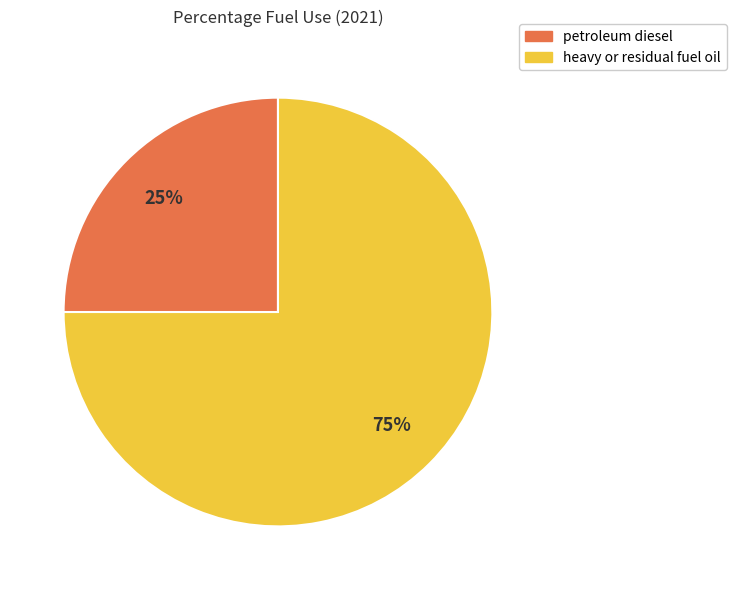

Is the sum of petroleum diesel and heavy or residual fuel oil greater than half?

Yes